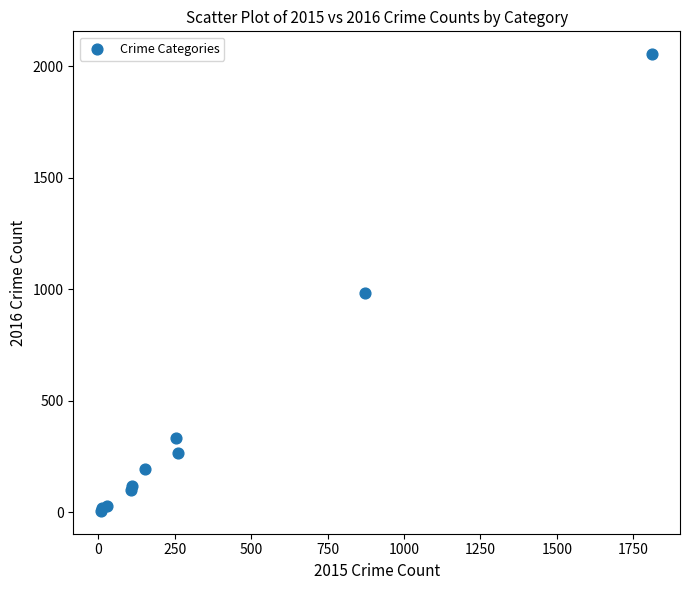

What Y value in the scatter plot is closest to 1030?

984